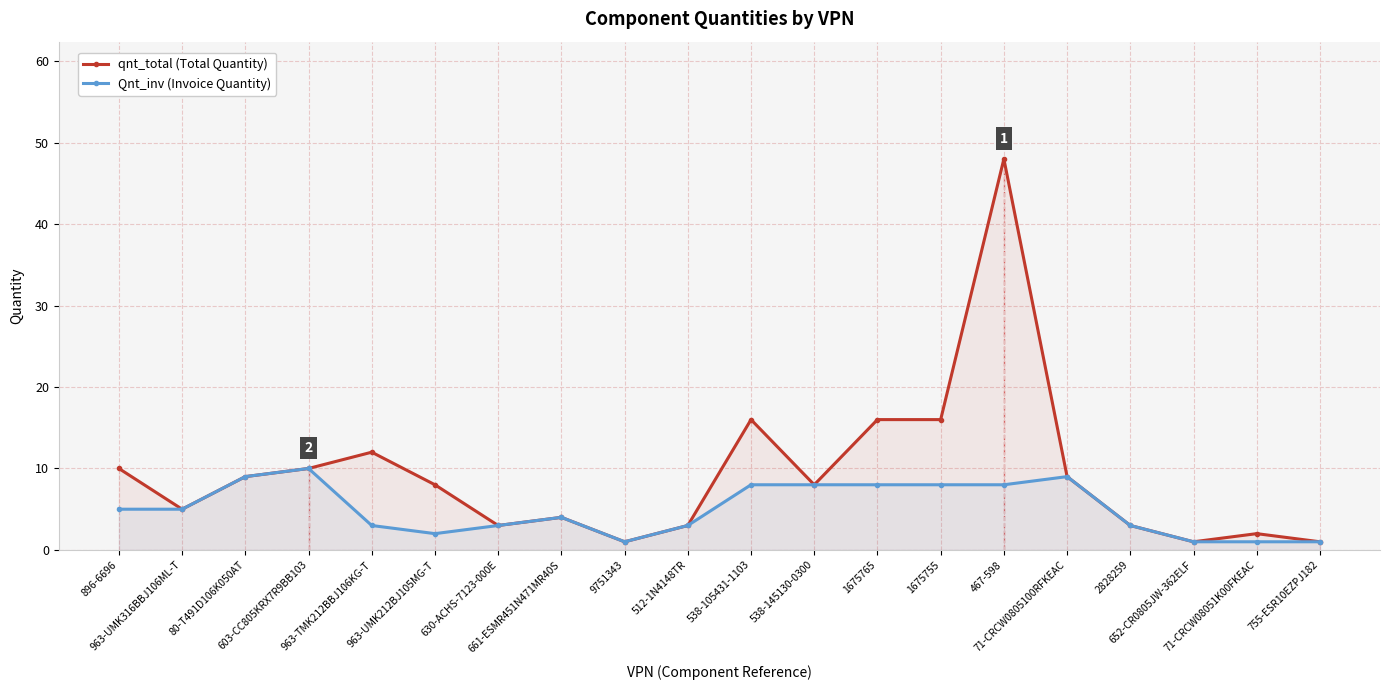

What is the approximate value of Qnt_inv (Invoice Quantity) at 1675755?

8